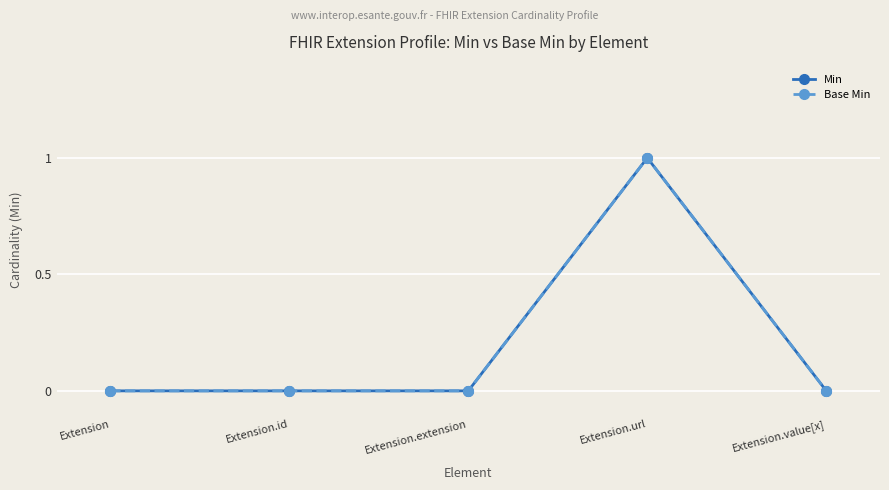

Does the chart have visible grid lines?

Yes